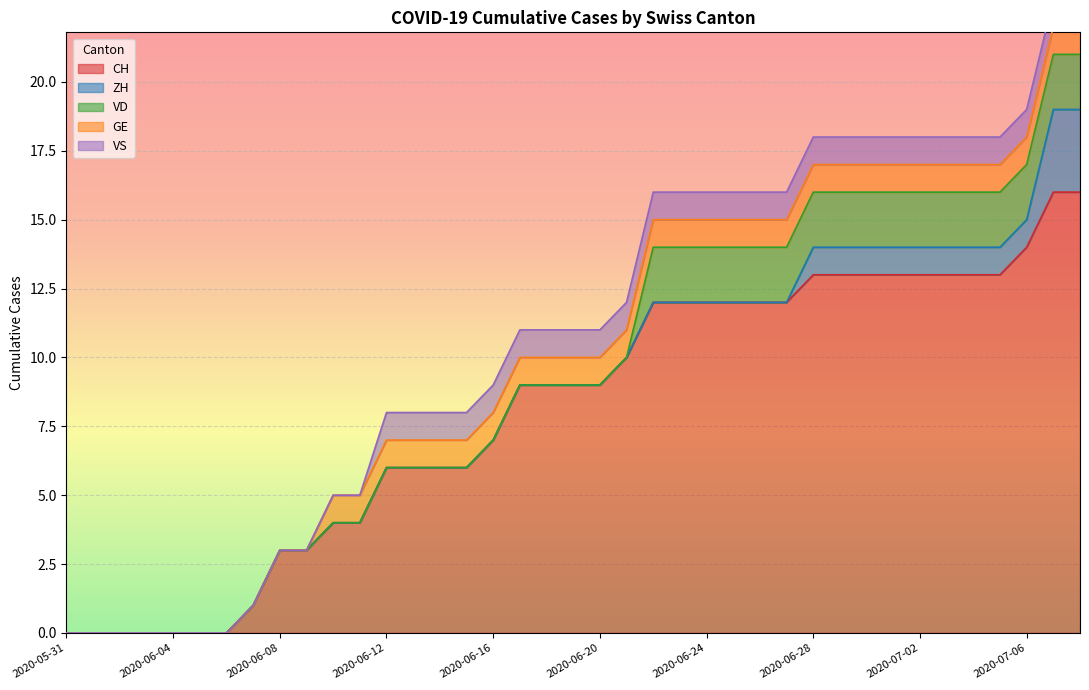

Reading left to right, extract all data points from this chart.

CH: 0	0	0	0	0	0	0	1	3	3	4	4	6	6	6	6	7	9	9	9	9	10	12	12	12	12	12	12	13	13	13	13	13	13	13	13	14	16	16
ZH: 0	0	0	0	0	0	0	0	0	0	0	0	0	0	0	0	0	0	0	0	0	0	0	0	0	0	0	0	1	1	1	1	1	1	1	1	1	3	3
VD: 0	0	0	0	0	0	0	0	0	0	0	0	0	0	0	0	0	0	0	0	0	0	2	2	2	2	2	2	2	2	2	2	2	2	2	2	2	2	2
GE: 0	0	0	0	0	0	0	0	0	0	1	1	1	1	1	1	1	1	1	1	1	1	1	1	1	1	1	1	1	1	1	1	1	1	1	1	1	1	1
VS: 0	0	0	0	0	0	0	0	0	0	0	0	1	1	1	1	1	1	1	1	1	1	1	1	1	1	1	1	1	1	1	1	1	1	1	1	1	1	1